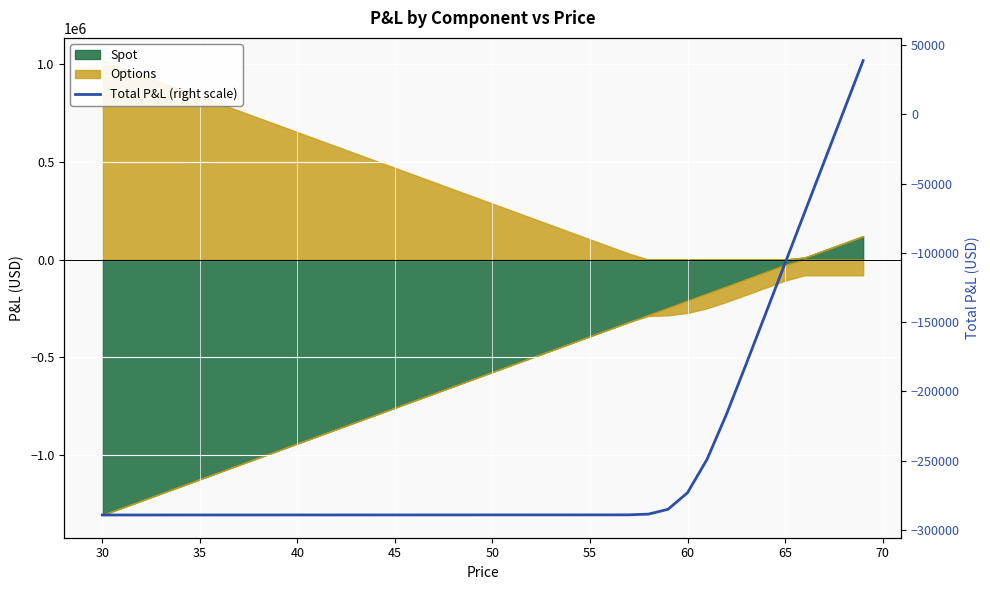

What is the maximum value shown in the chart?

38754.7